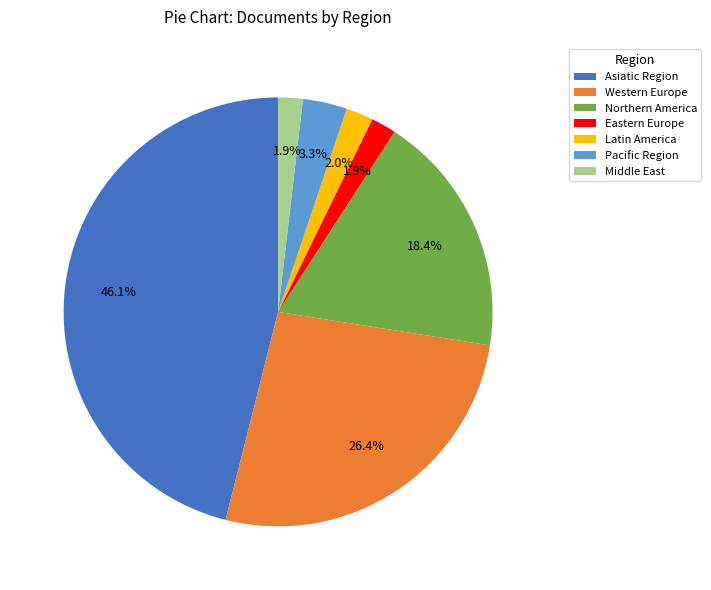

What is the ratio of the value at Northern America to the value at Eastern Europe?

9.7